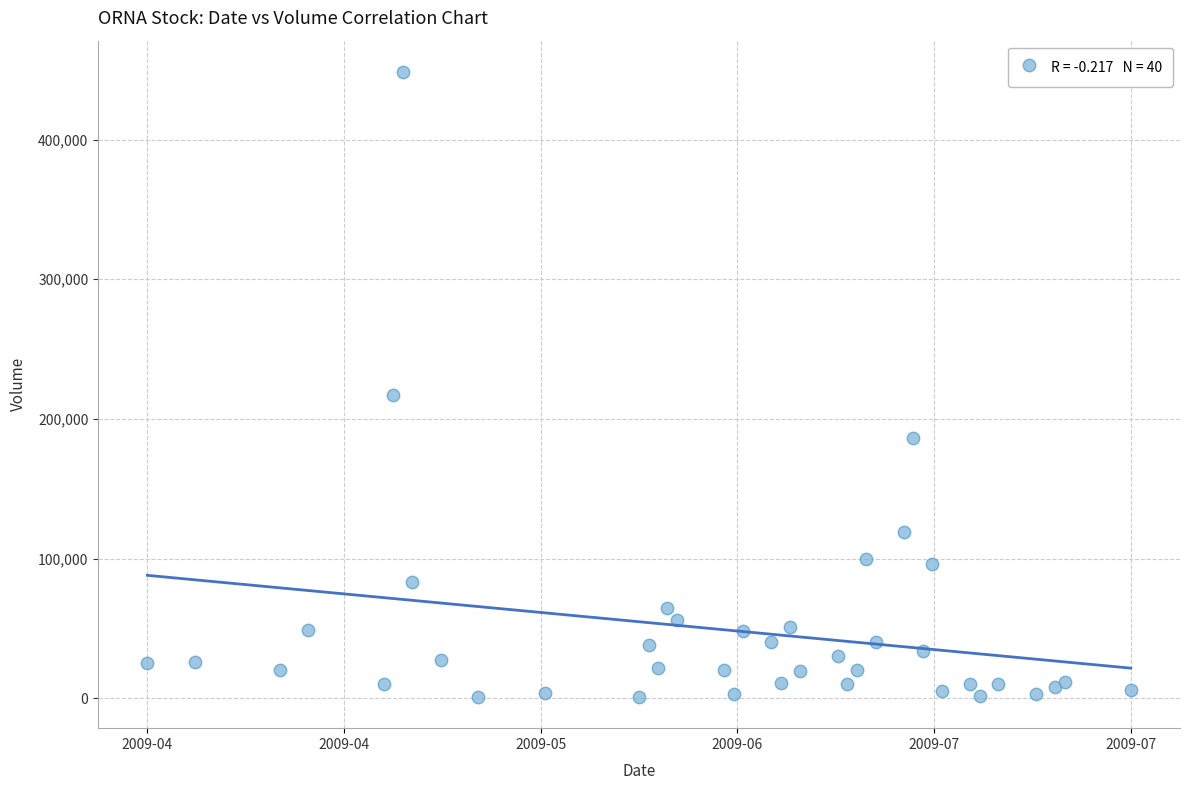

What Y value in the scatter plot is closest to 224700?

217000